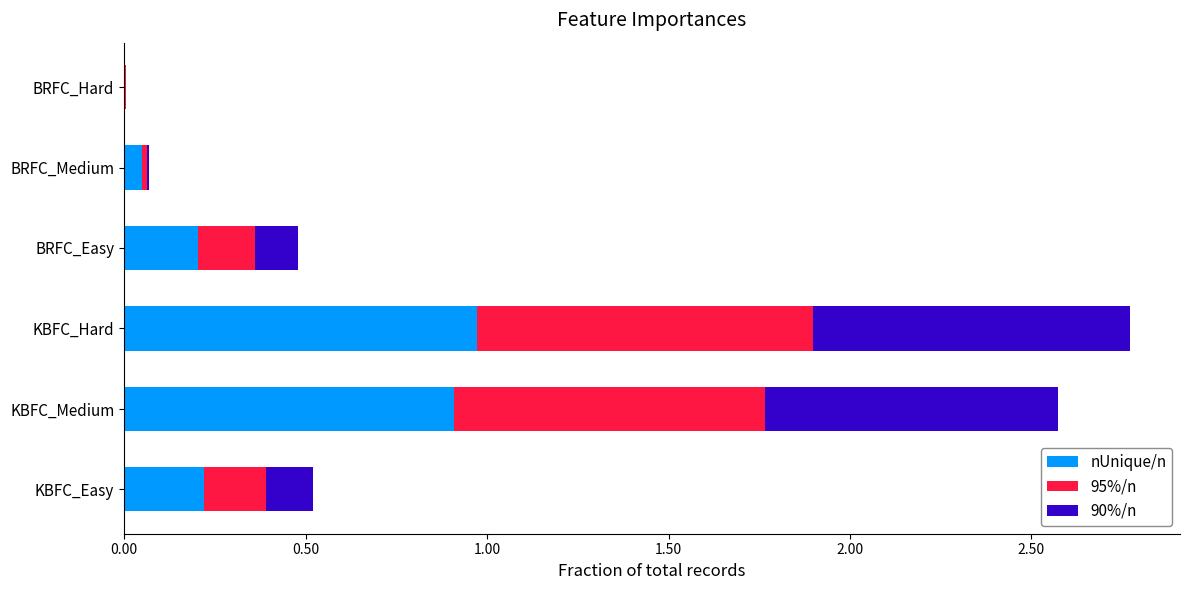

The value of nUnique/n at KBFC_Medium is 0.9. True or false?

True